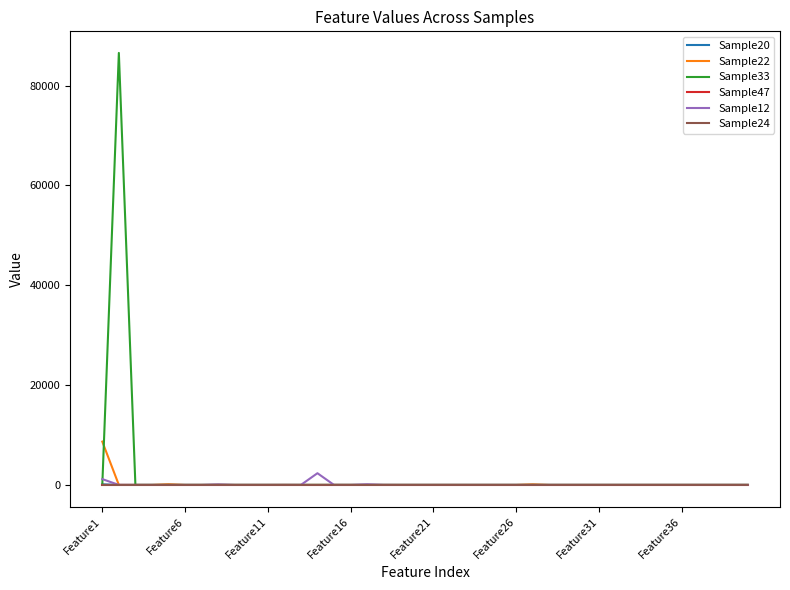

Which series has the widest spread of values?

Sample33